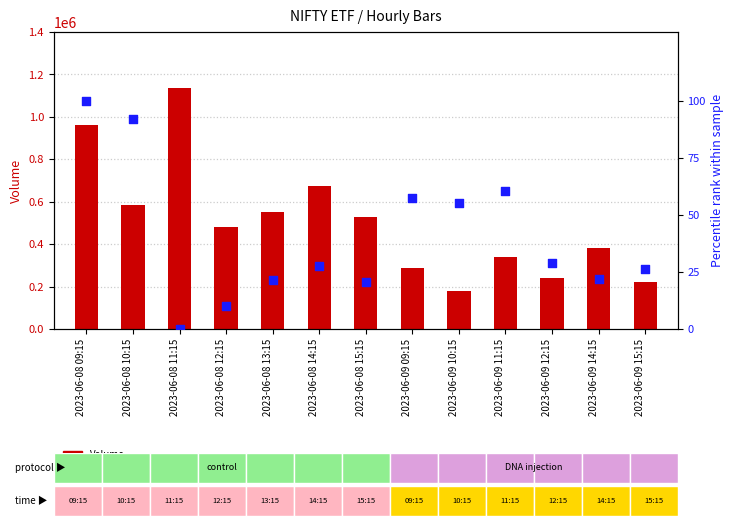

Is the value of Close pct rank at 2023-06-08 14:15 greater than the value of Volume at 2023-06-08 09:15?

No